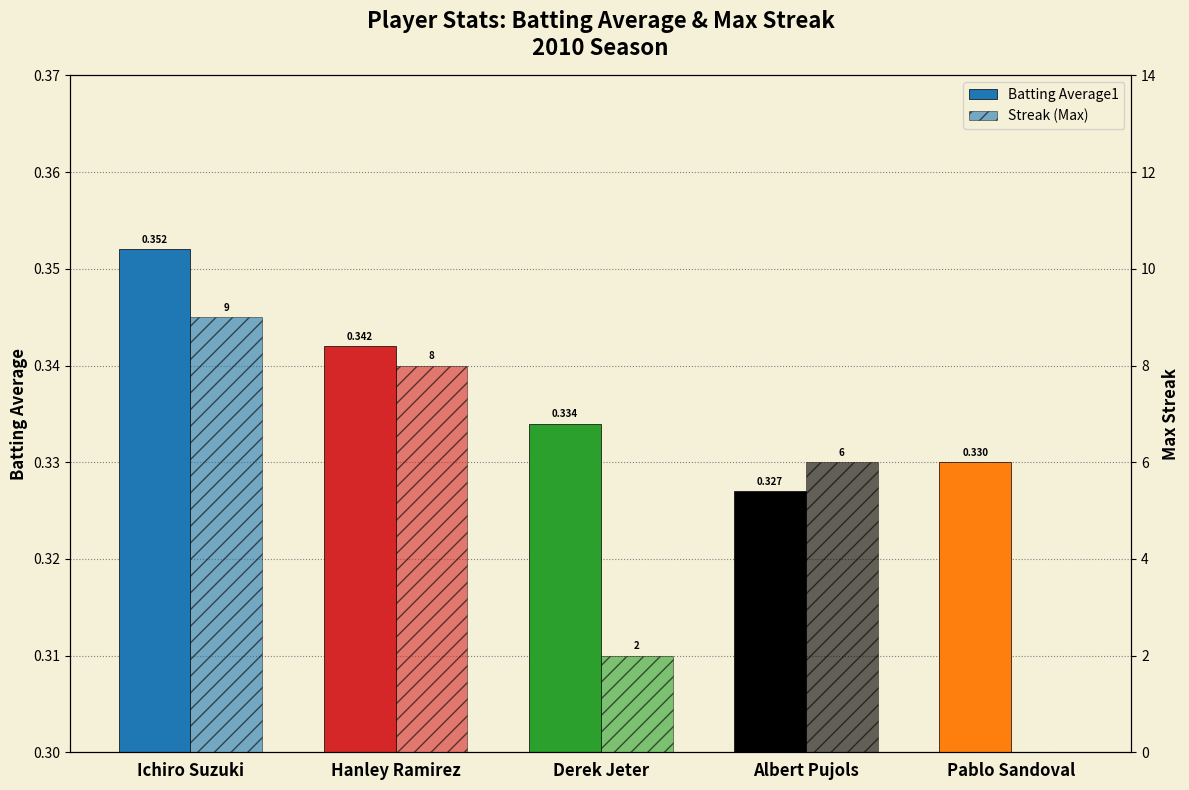

What is the label of the 3rd bar from the right?

Derek Jeter